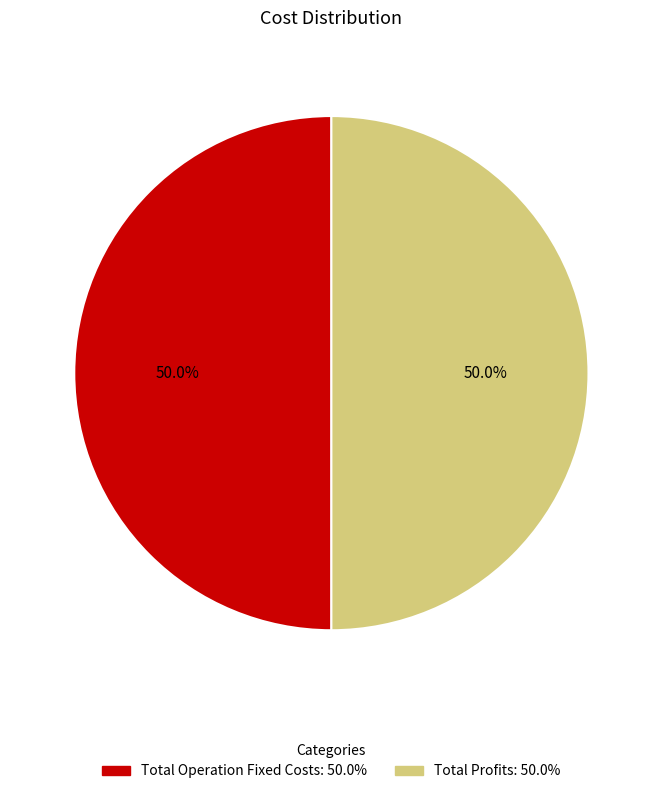

Count the number of slices in the pie.

2